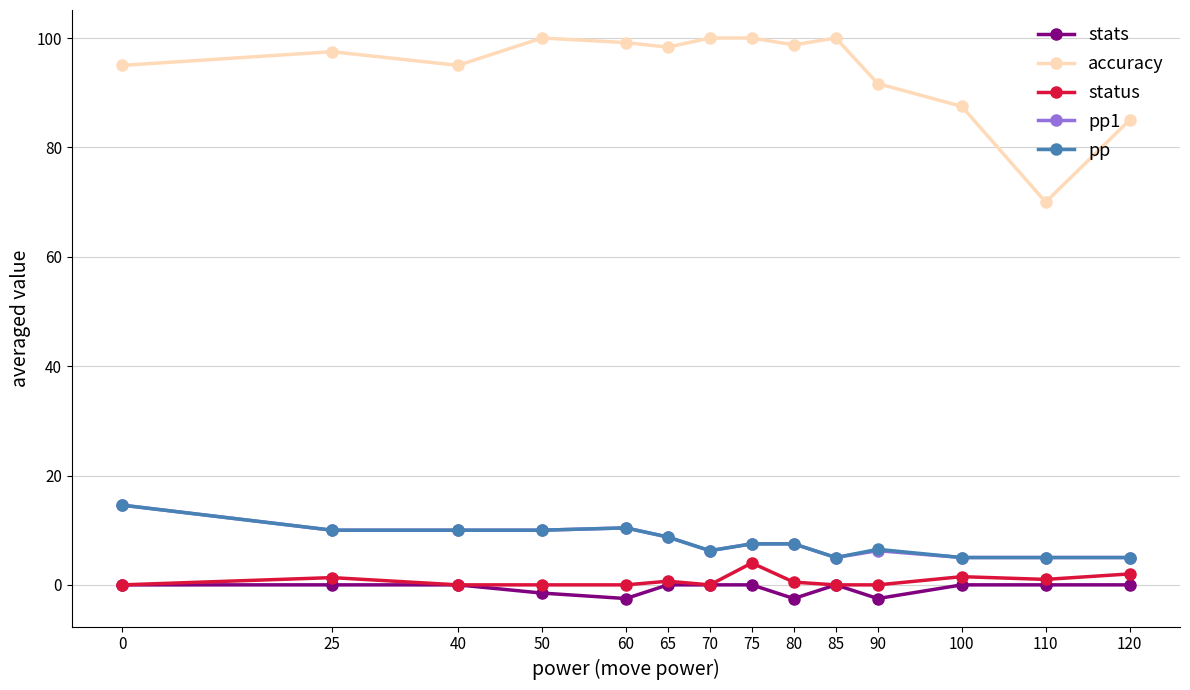

The value of status at 85 is 0.0. True or false?

True